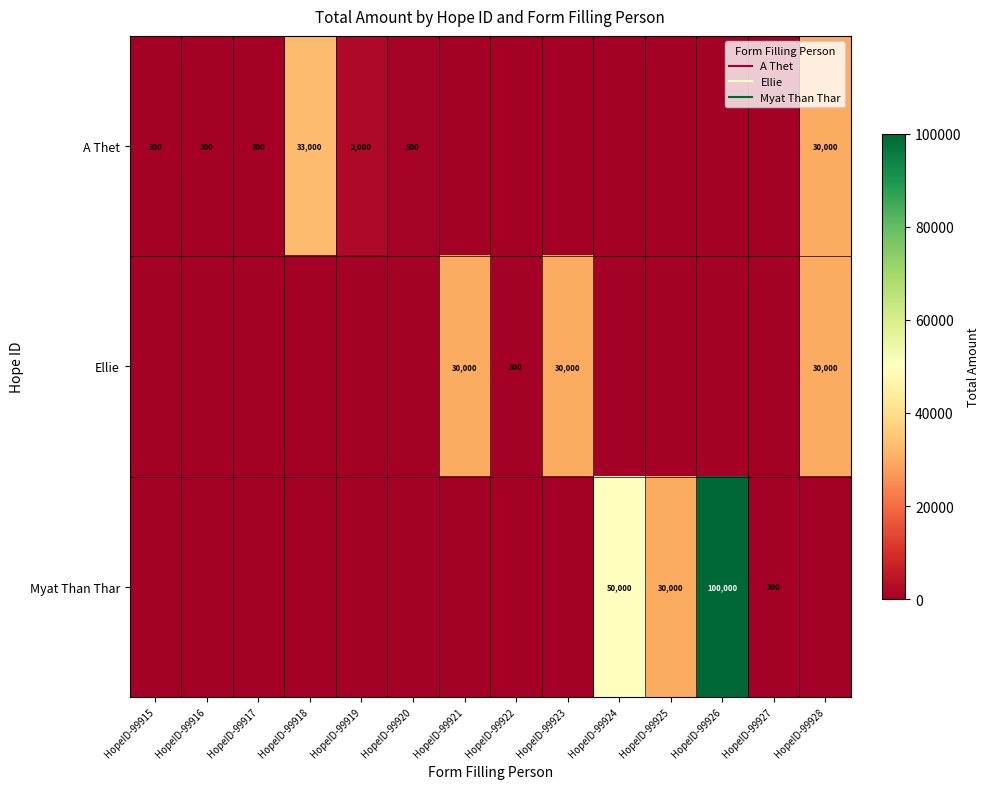

List the series in order of their peak value, highest first.

Myat Than Thar, A Thet, Ellie